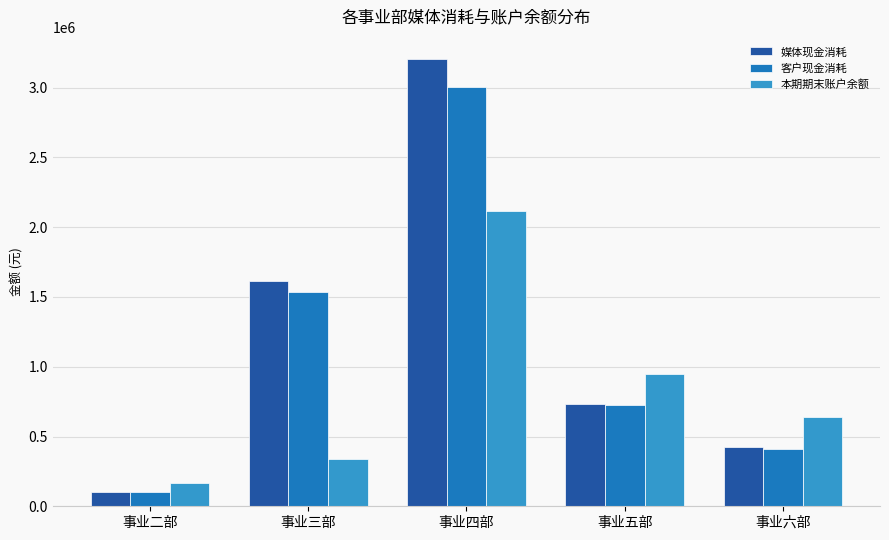

What is the value of the 本期期末账户余额 bar at the 5th from the left?

637189.9